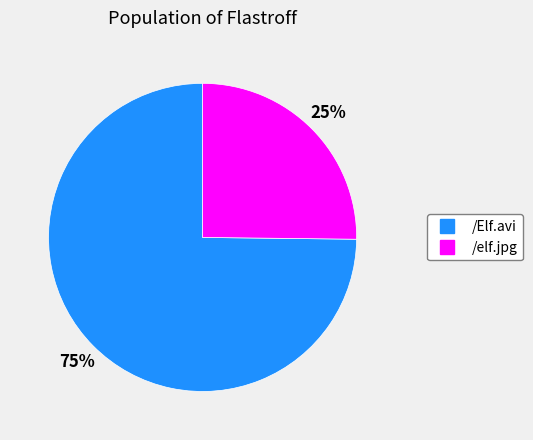

What is the largest slice in the pie chart?

/Elf.avi